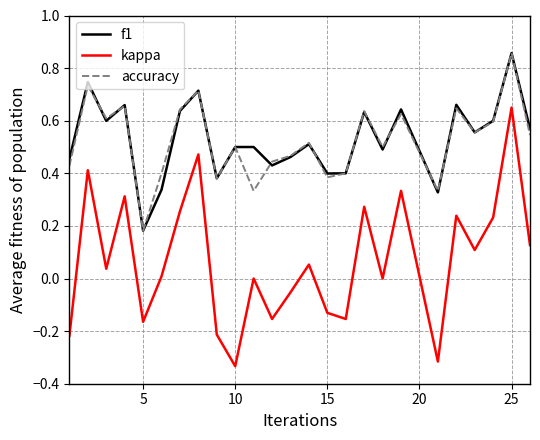

True or false: f1 and kappa intersect in this chart.

False